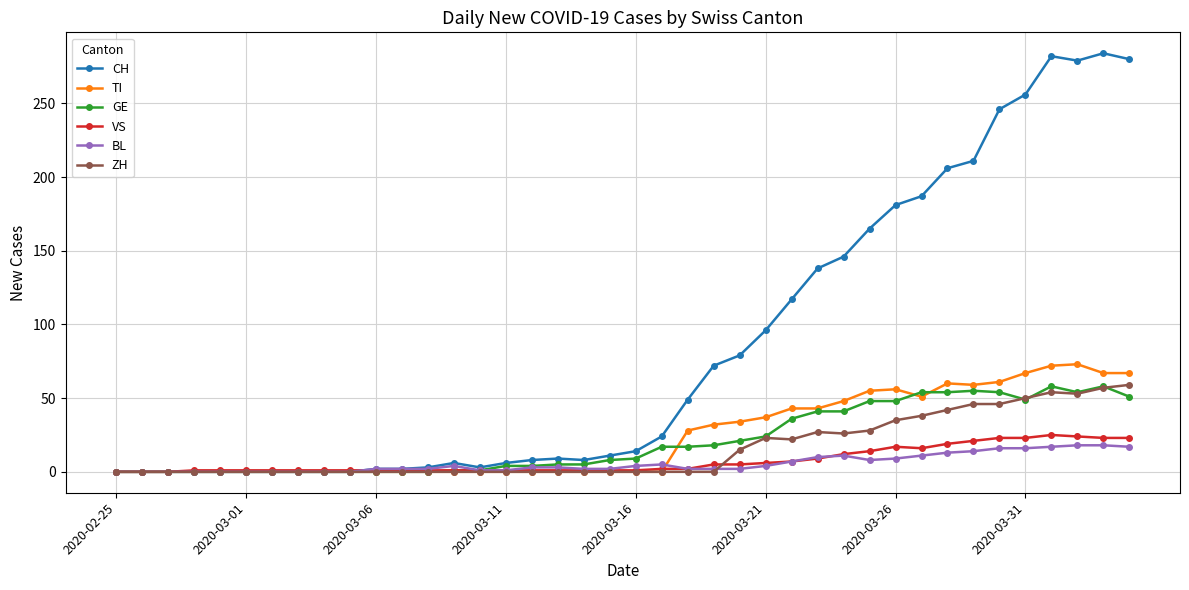

Which series has the largest total across all categories?

CH